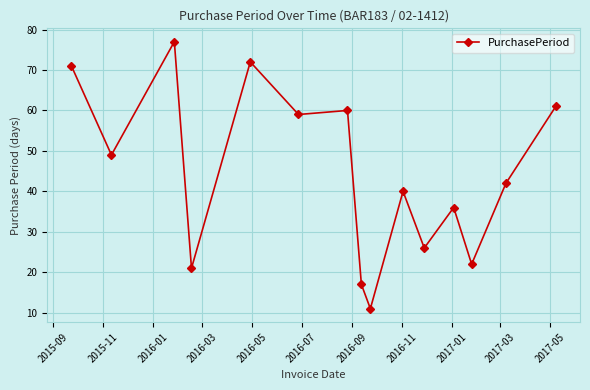

How many lines are shown in the chart?

1